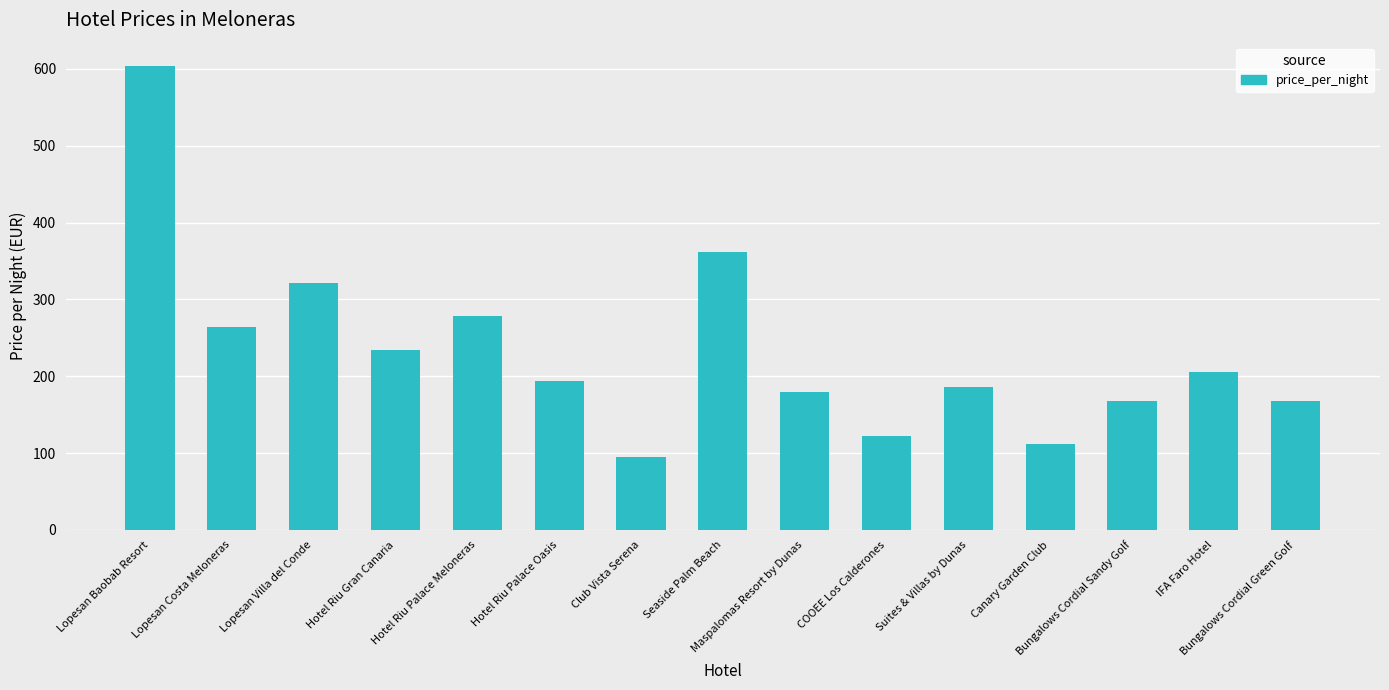

How many distinct data groups are displayed?

1